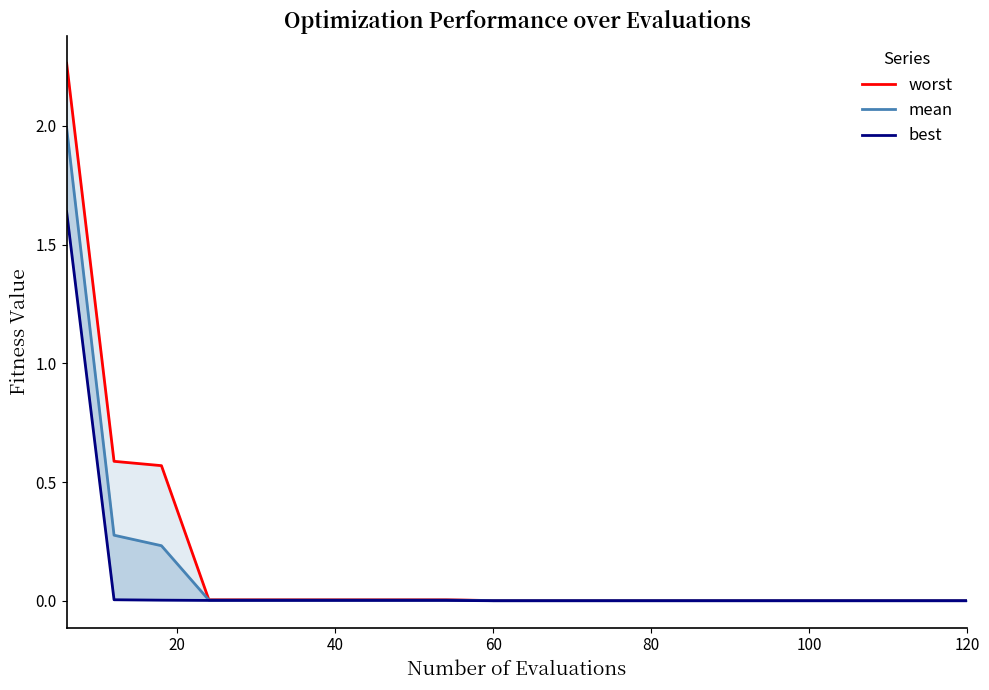

Does the chart have visible grid lines?

No